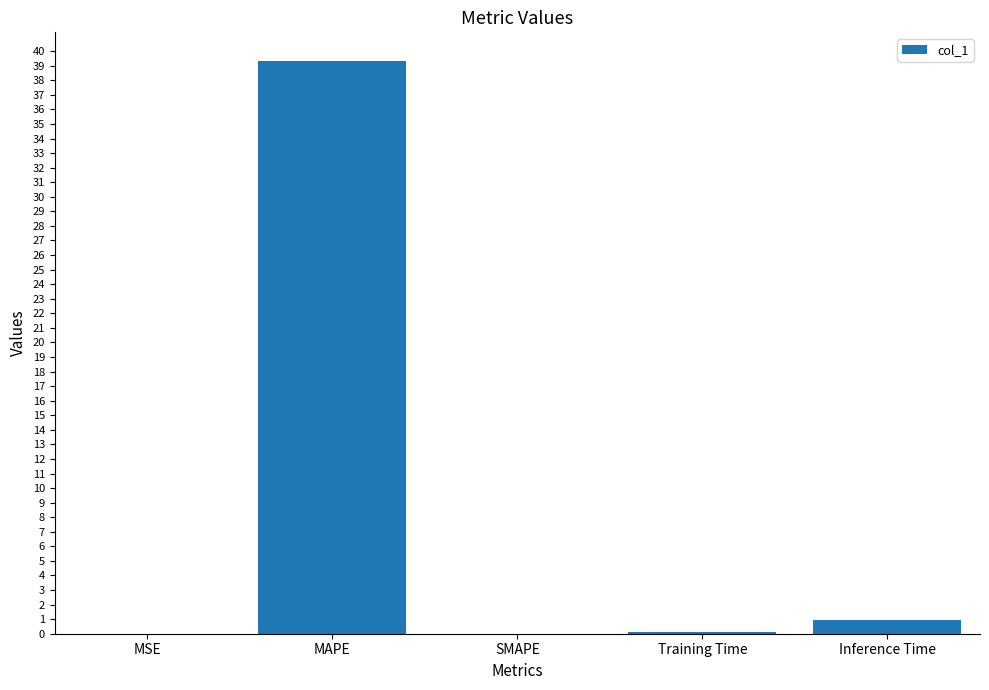

What is the greatest value displayed?

39.3